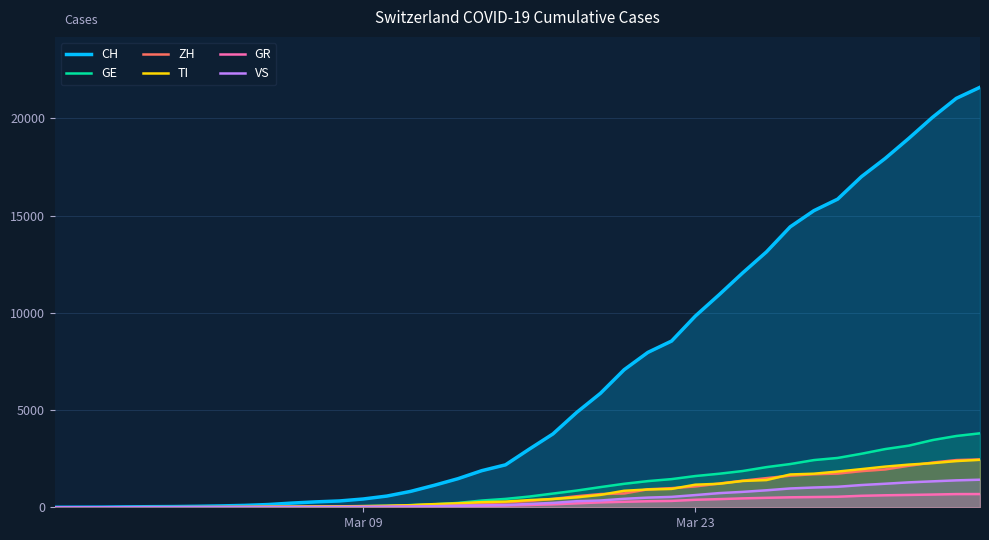

Which series has the largest range (max minus min)?

CH